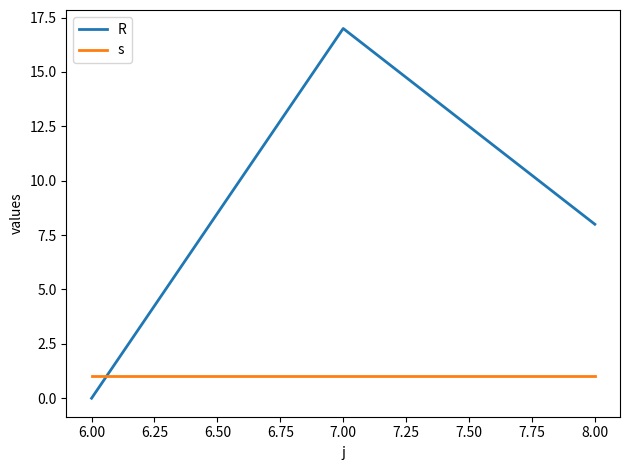

The value of R at 7.00 is 17. True or false?

True